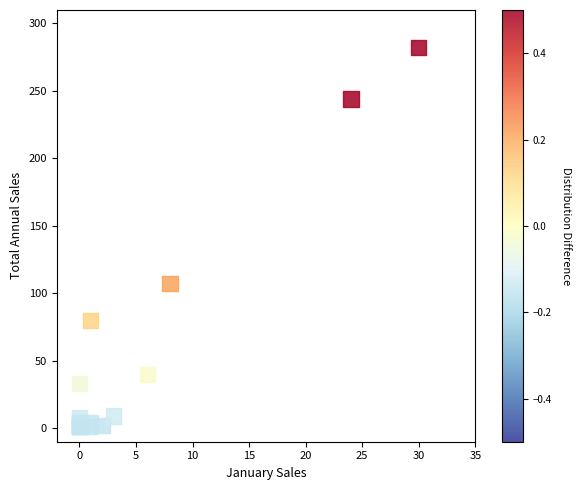

What Y value in the scatter plot is closest to 141?

107